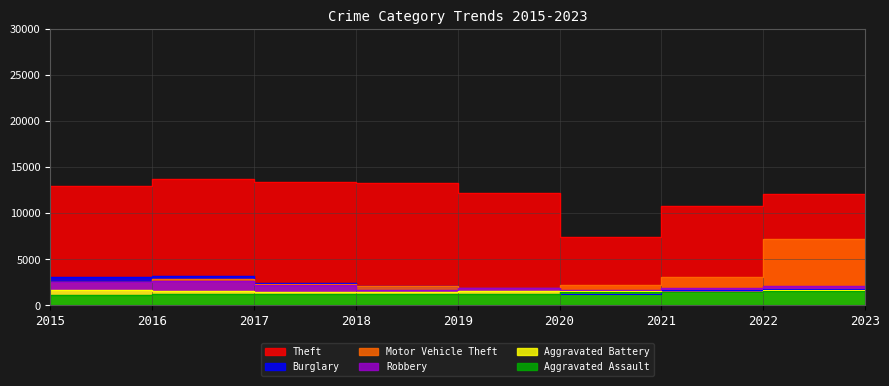

What value does the Motor Vehicle Theft series have at 2022, to the nearest 10?

3100